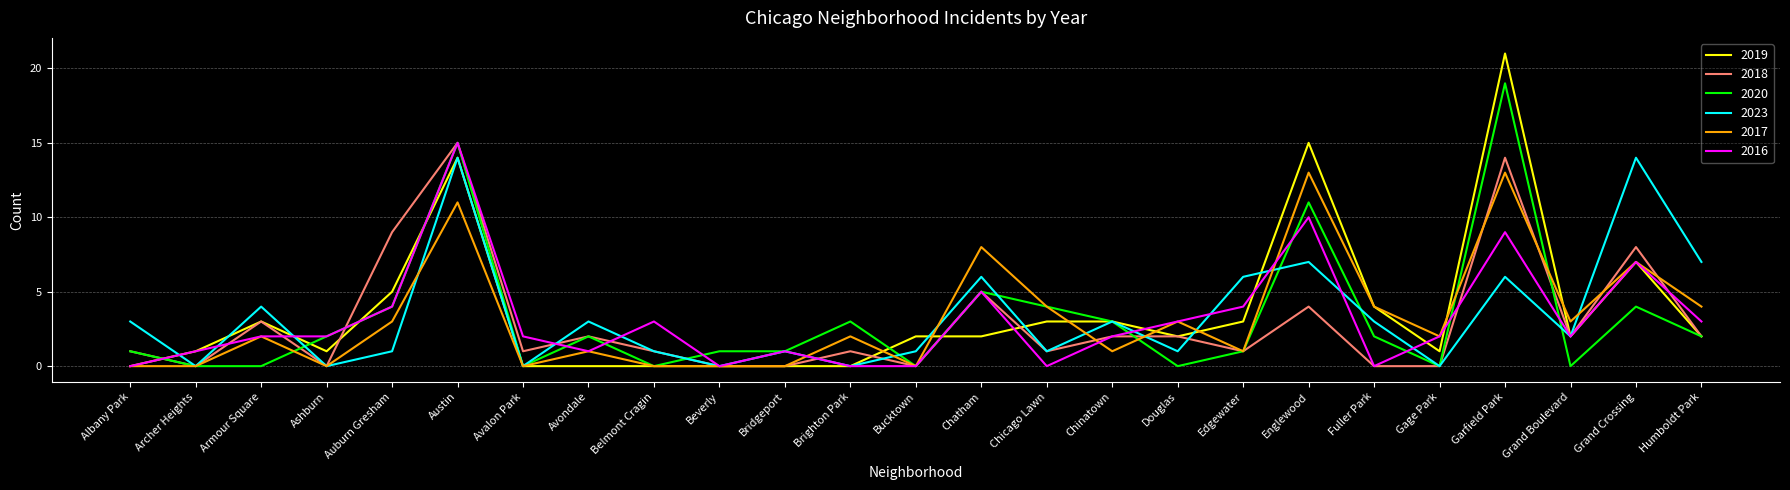

Reading left to right, extract all data points from this chart.

2019: 0	1	3	1	5	14	0	0	0	0	0	0	2	2	3	3	2	3	15	4	1	21	2	7	2
2018: 1	0	3	0	9	15	1	2	1	0	0	1	0	5	1	2	2	1	4	0	0	14	2	8	2
2020: 1	0	0	2	4	15	0	2	0	1	1	3	0	5	4	3	0	1	11	2	0	19	0	4	2
2023: 3	0	4	0	1	14	0	3	1	0	1	0	1	6	1	3	1	6	7	3	0	6	2	14	7
2017: 0	0	2	0	3	11	0	1	0	0	0	2	0	8	4	1	3	1	13	4	2	13	3	7	4
2016: 0	1	2	2	4	15	2	1	3	0	1	0	0	5	0	2	3	4	10	0	2	9	2	7	3